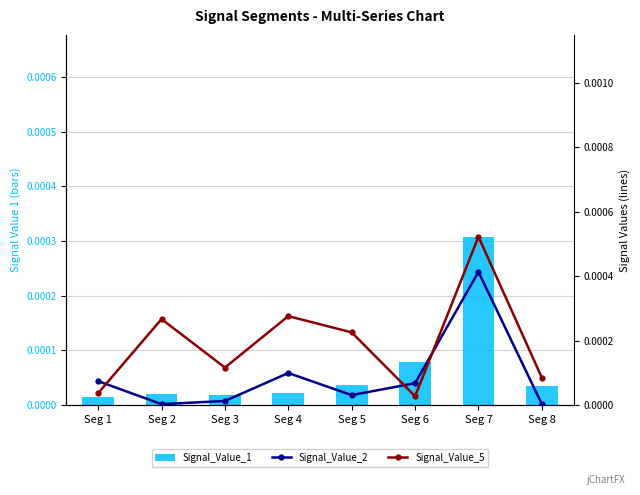

Which category has the highest value across all series?

Seg 7